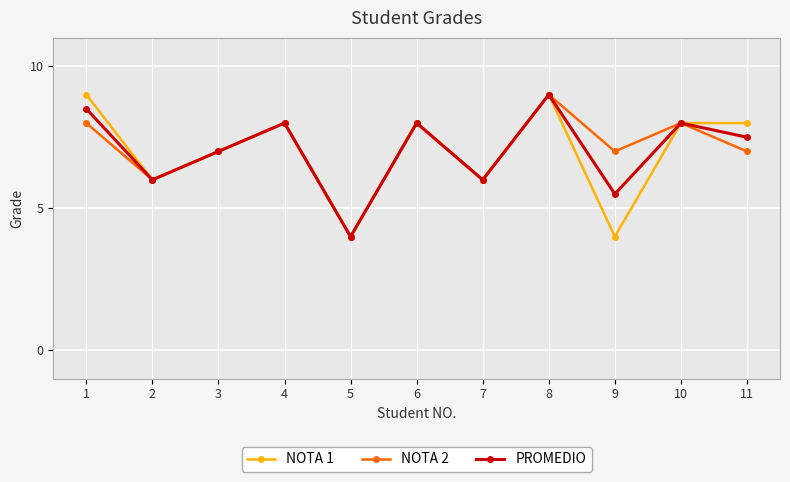

Is this an area chart (filled region under the line)?

No